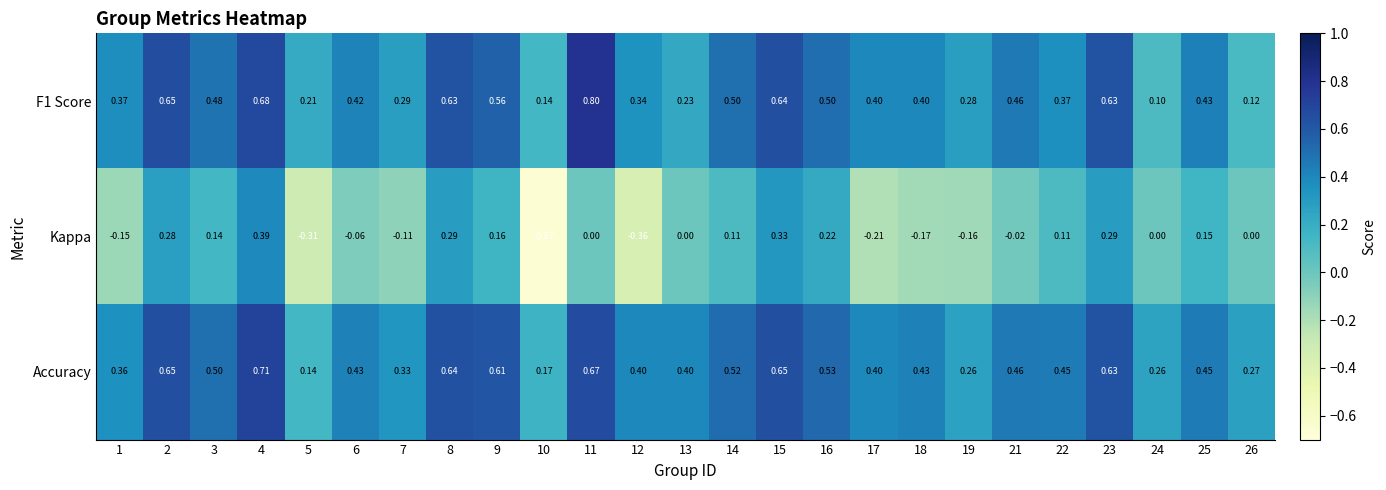

Which series has the largest total across all categories?

Accuracy